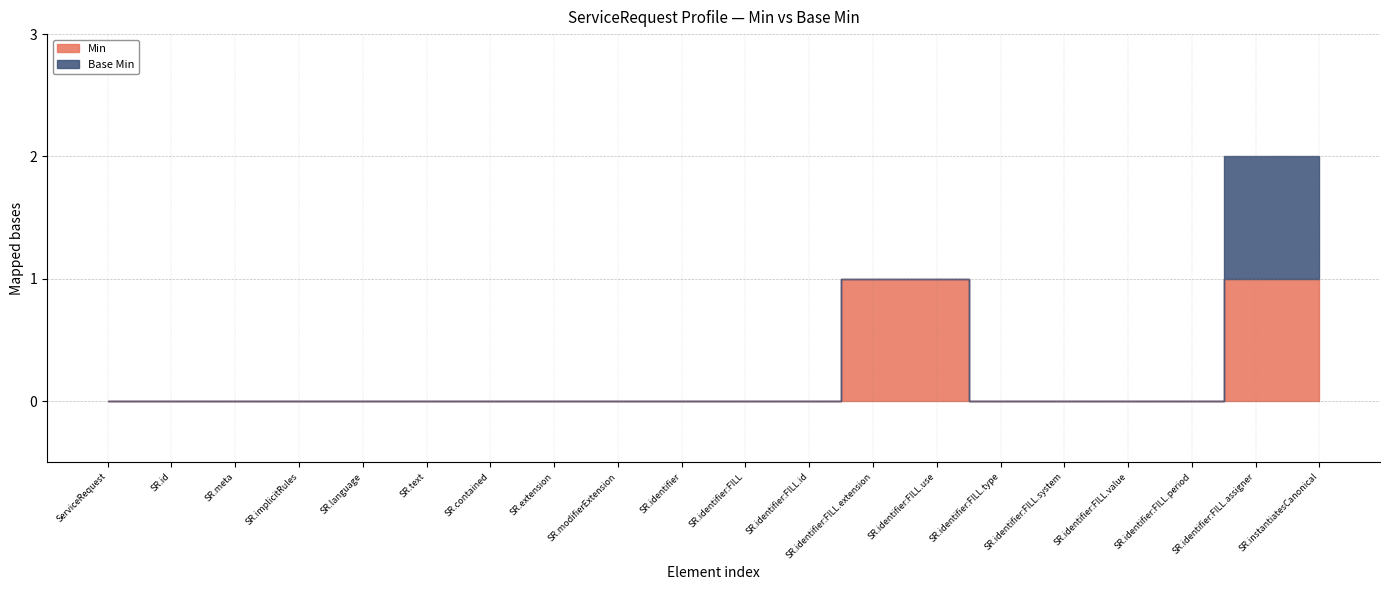

True or false: Min has a value of 1 at ServiceRequest.instantiatesCanonical.

True